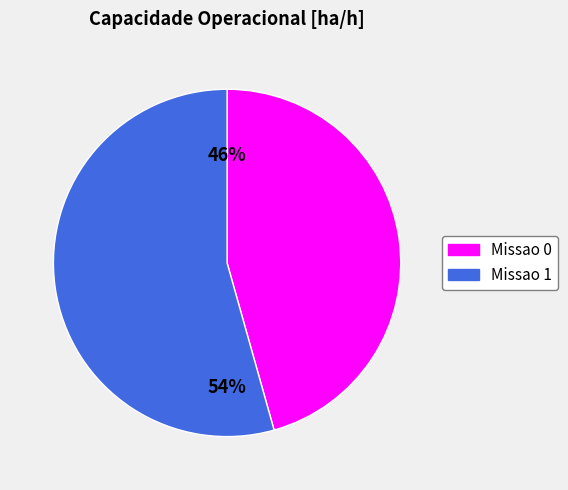

How many segments does this pie chart have?

2